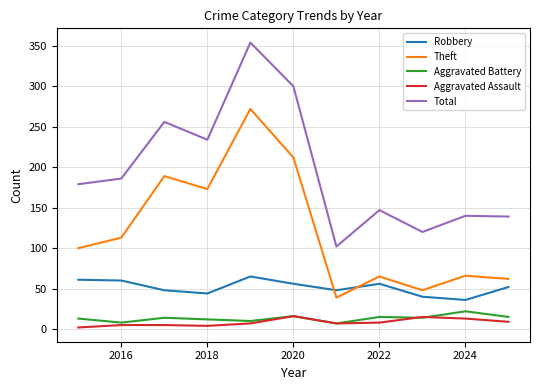

True or false: Aggravated Battery and Total intersect in this chart.

False